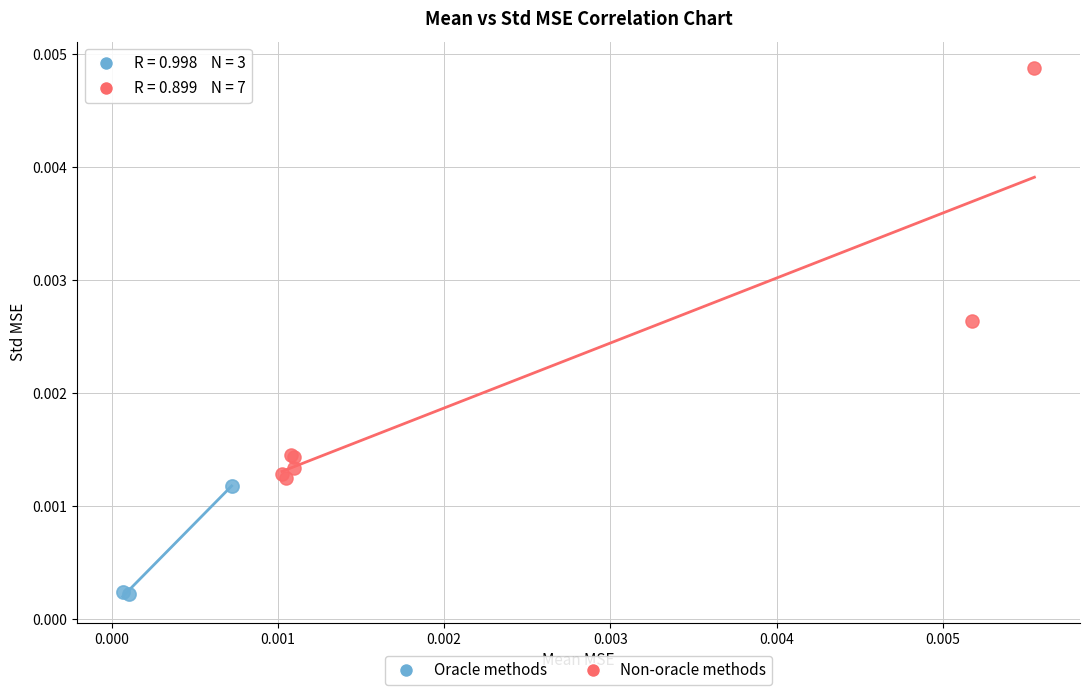

Which series contains the highest Y value?

Non-oracle methods